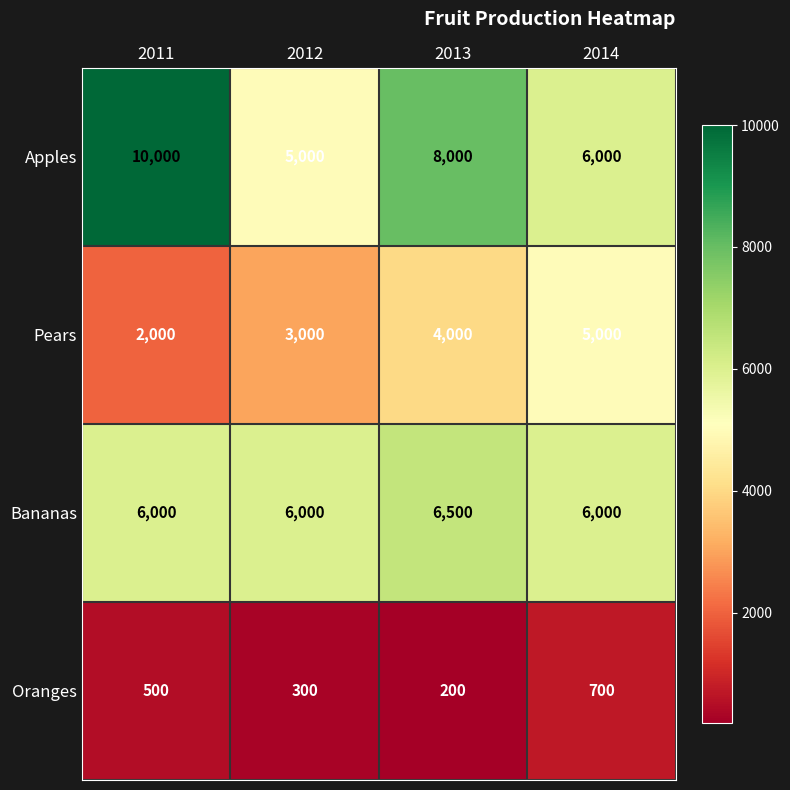

Count the Pears values in the range 3000 to 5000.

3